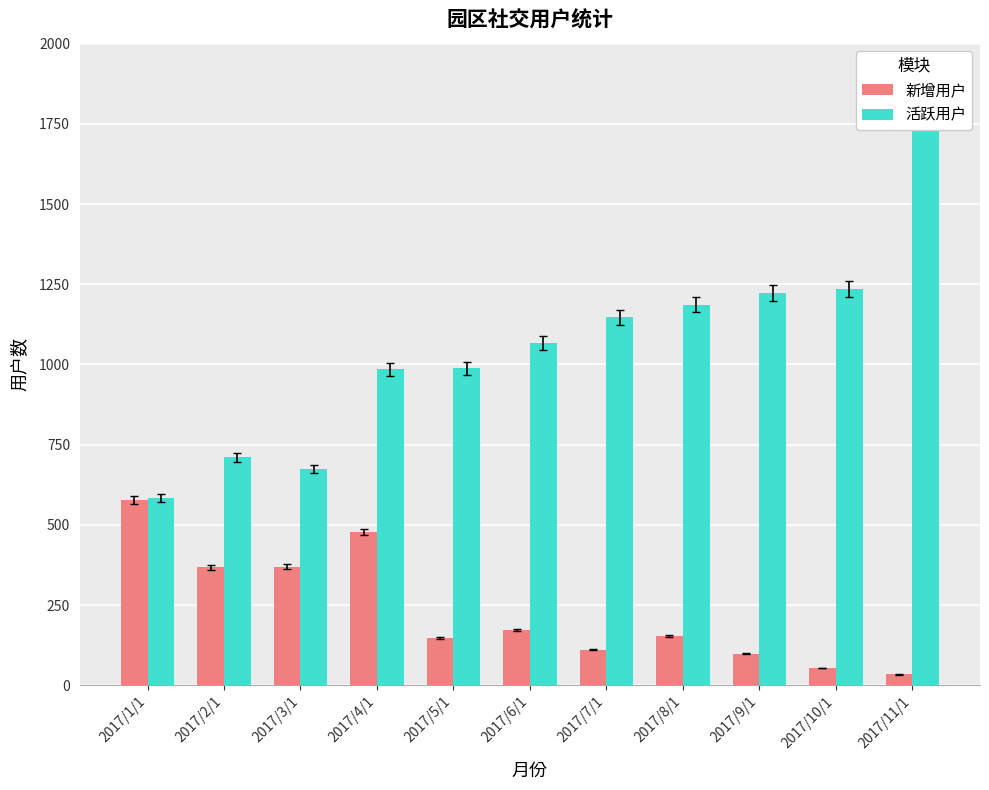

Which label corresponds to the smallest value in the chart?

2017/11/1